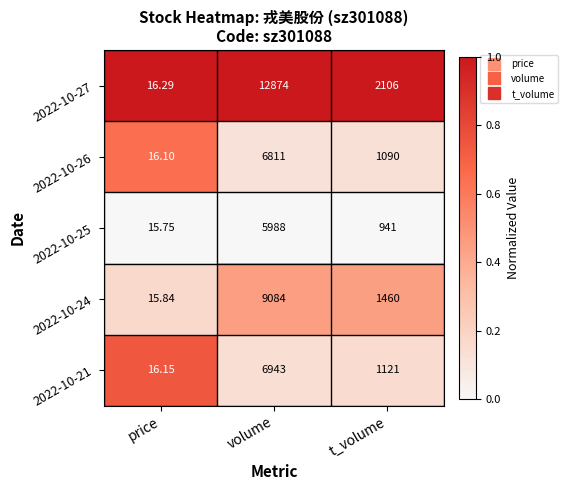

Is the value of 2022-10-24 at t_volume greater than the value of 2022-10-21 at price?

Yes